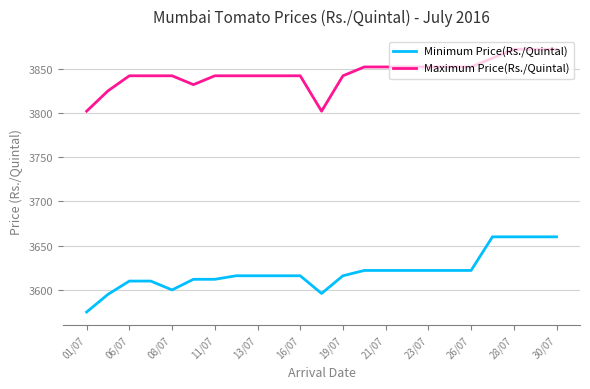

Which series has the largest total across all categories?

Maximum Price(Rs./Quintal)